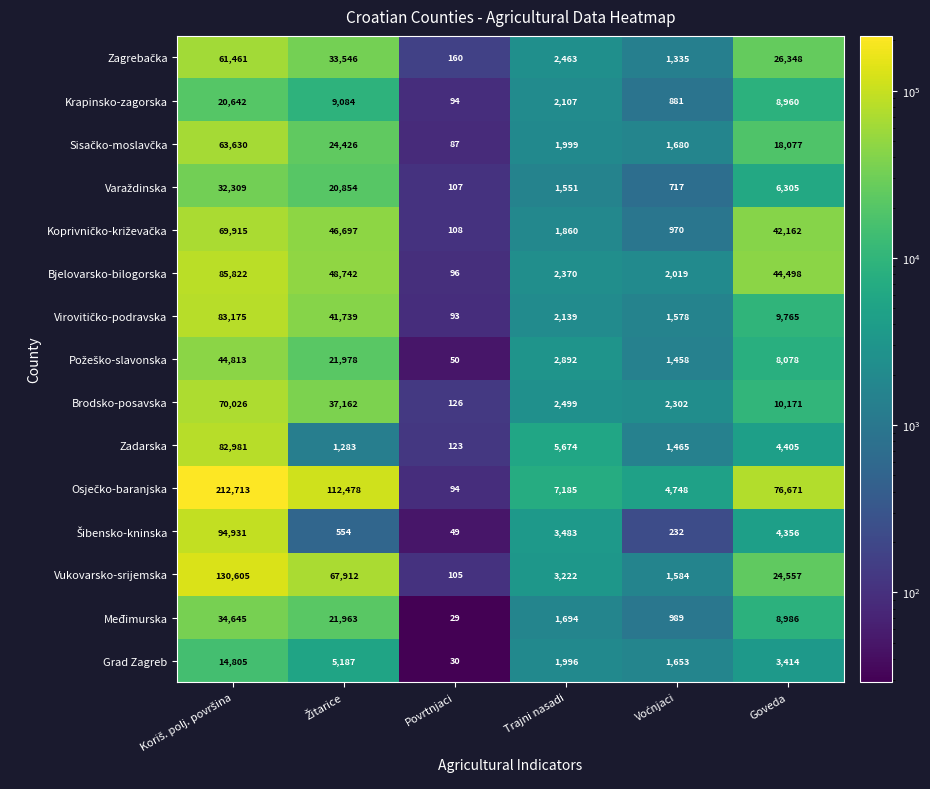

Is it true that Međimurska equals 2489 at Trajni nasadi?

False